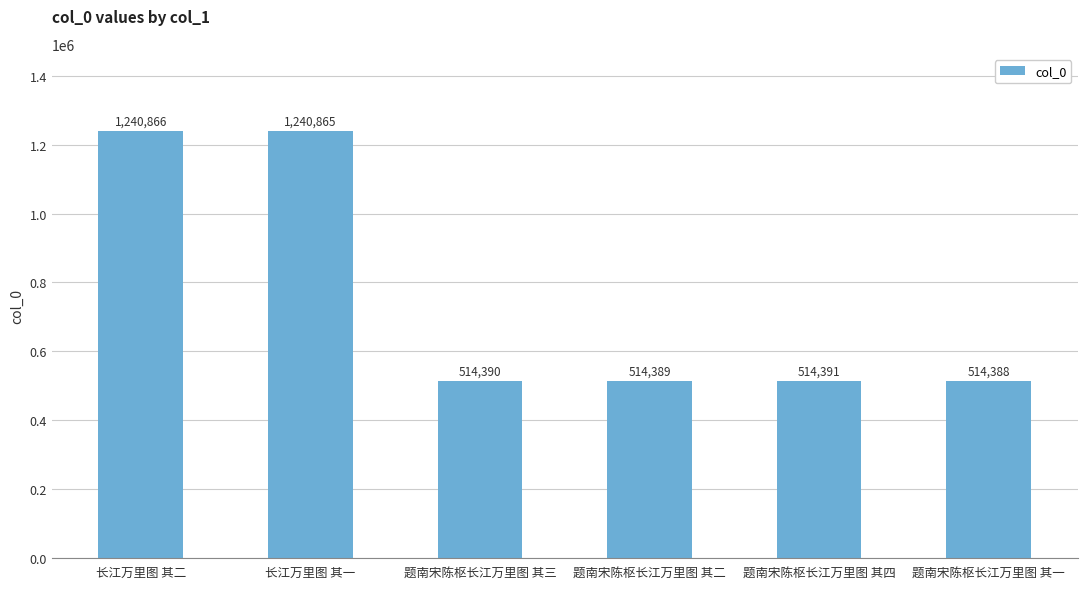

What is the change in value from 长江万里图 其一 to 题南宋陈枢长江万里图 其四?

-726474